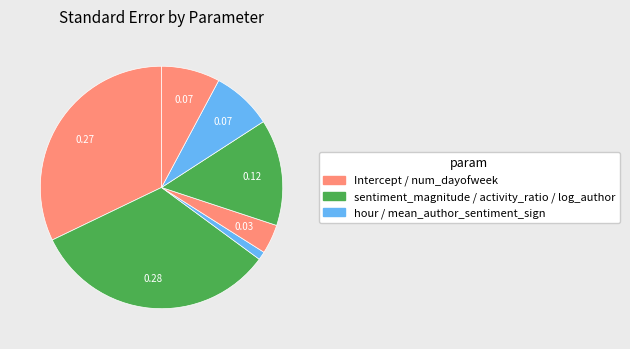

Rank the categories by value from lowest to highest.

hour, num_dayofweek, log_author_all_activity_count, mean_author_sentiment_sign, activity_ratio, Intercept, sentiment_magnitude